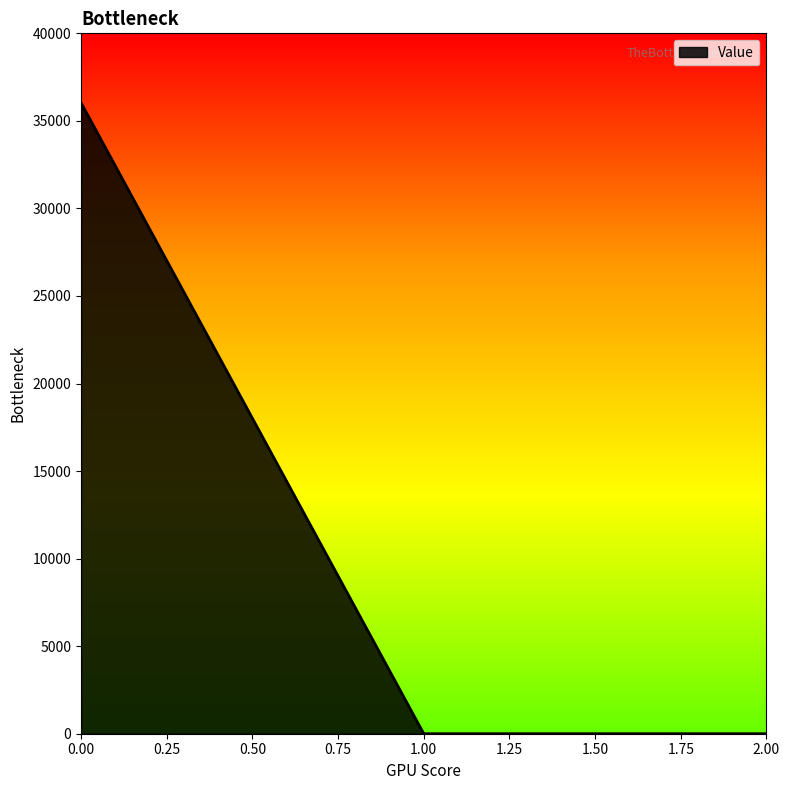

True or false: the data shows 36032.6 at 0.00.

True